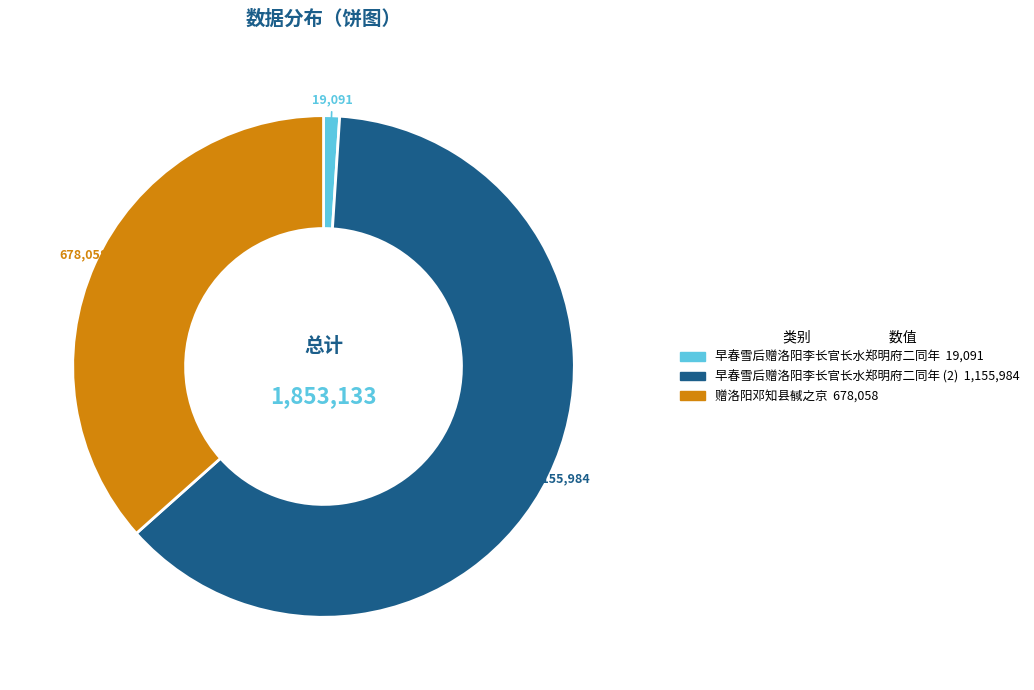

Is there a majority slice in this chart?

Yes